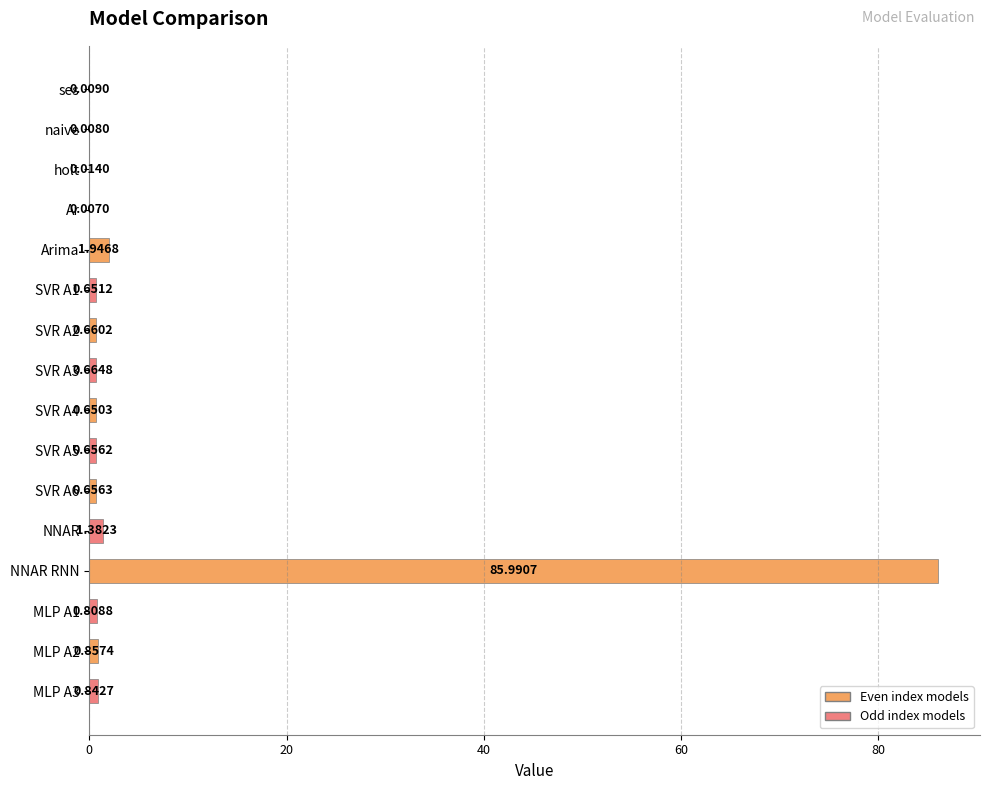

Are the bars grouped side by side (vs. stacked)?

No